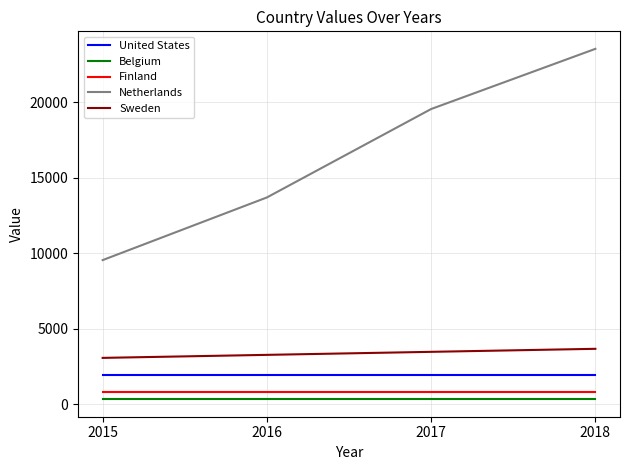

At which category is the sum across all series the highest?

2018